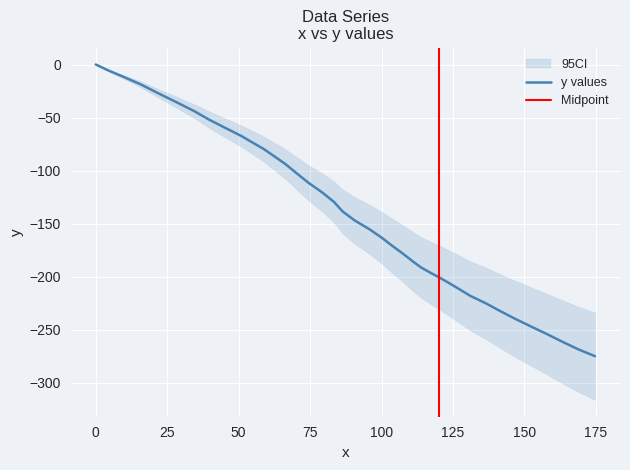

True or false: there are more than 1 points higher than both neighbors.

False